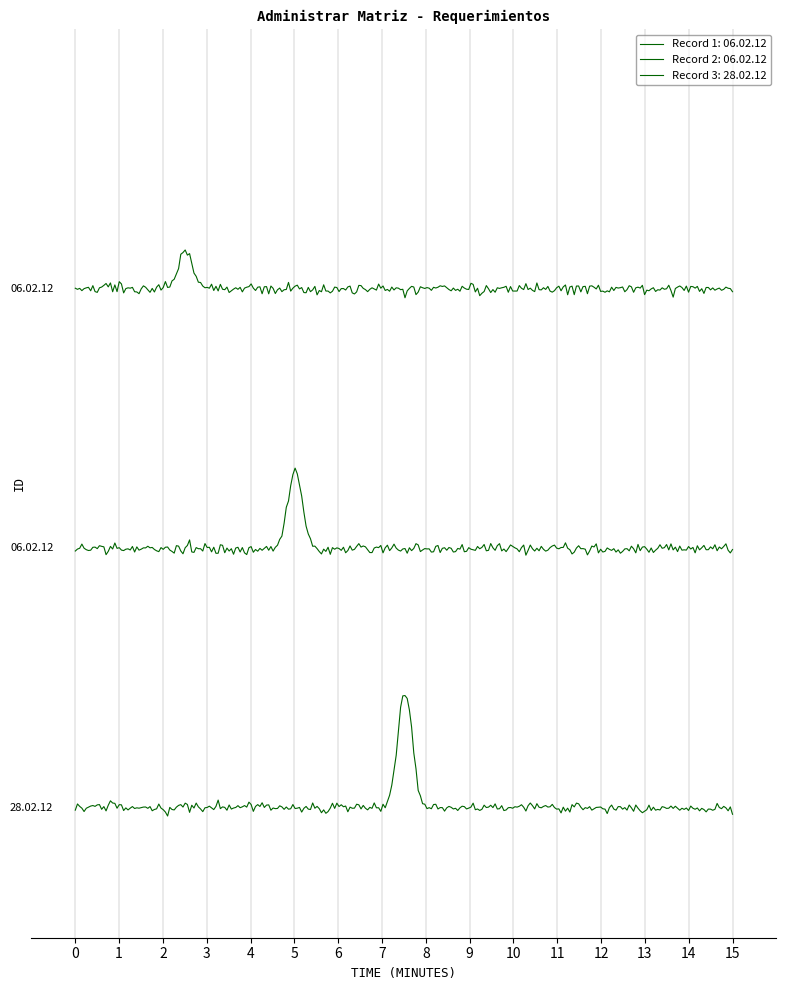

Which label corresponds to the largest value in the chart?

28.02.12